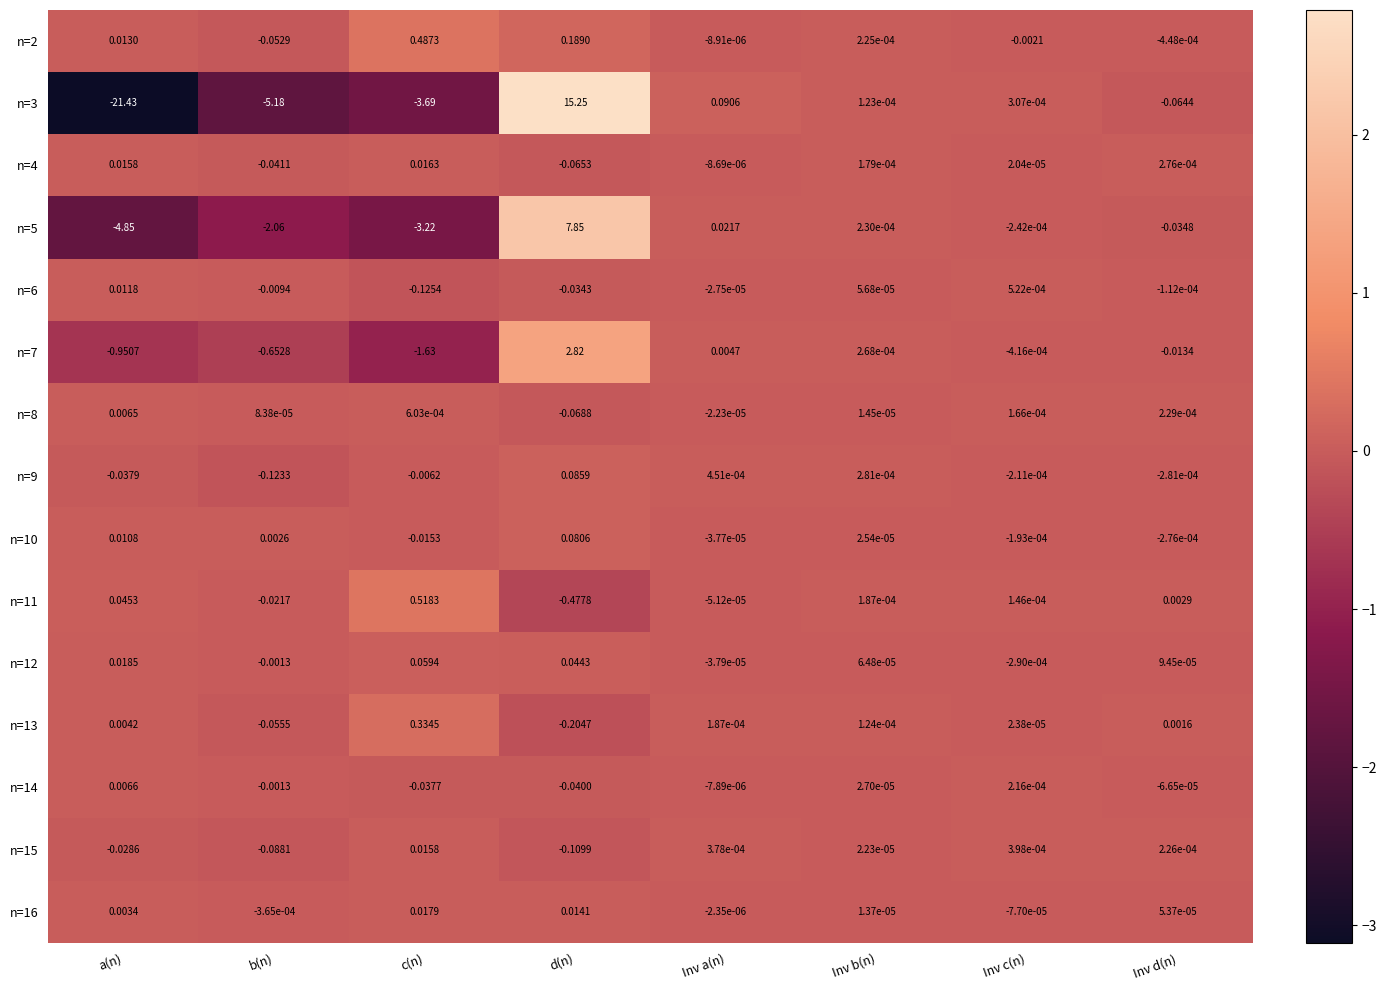

List the series in order of their peak value, lowest first.

n=8, n=14, n=6, n=15, n=4, n=16, n=12, n=10, n=9, n=13, n=2, n=11, n=7, n=5, n=3